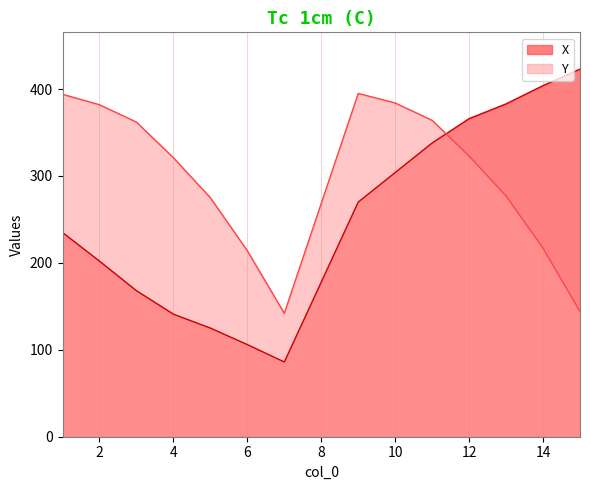

The X series shows 122 at 7. True or false?

False